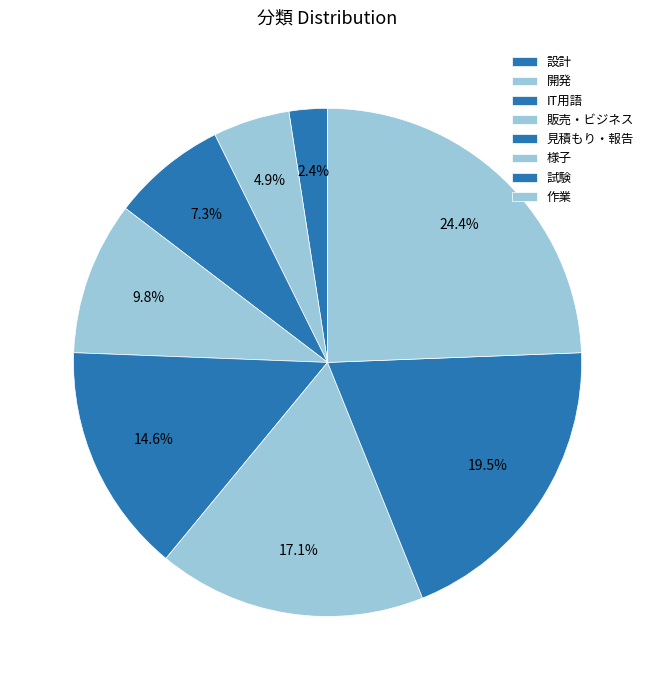

True or false: 設計 accounts for 1% of the total.

False